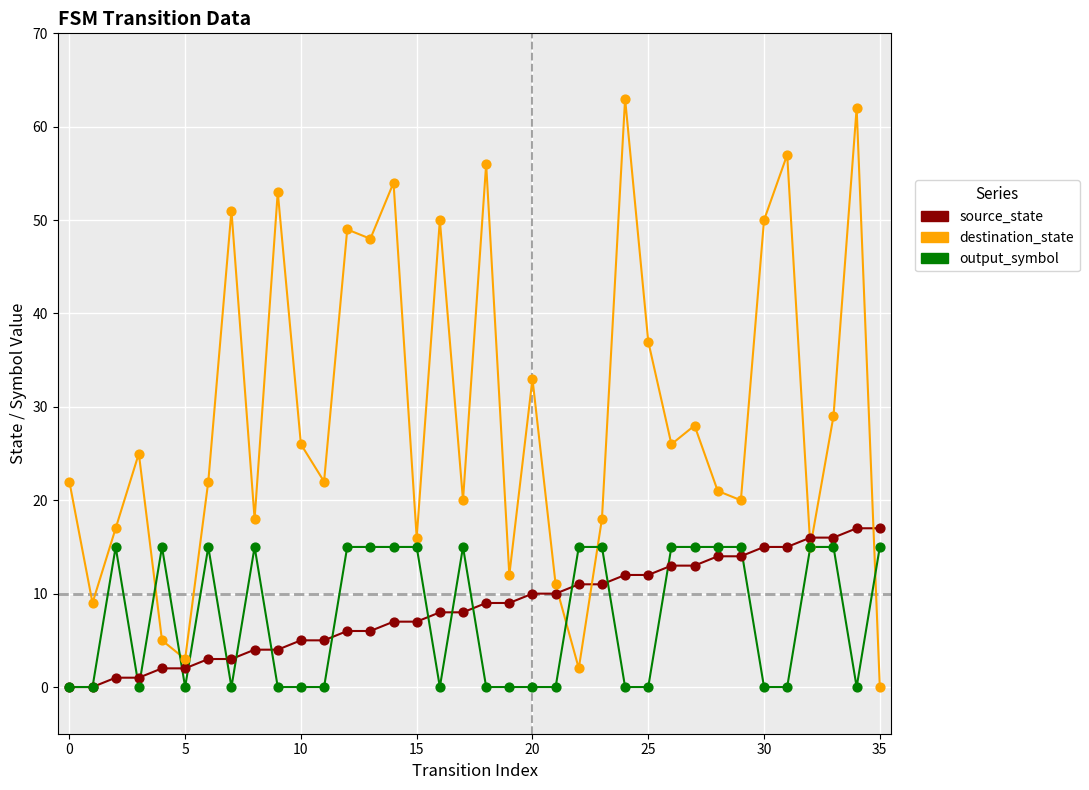

Which series has the widest spread of values?

destination_state